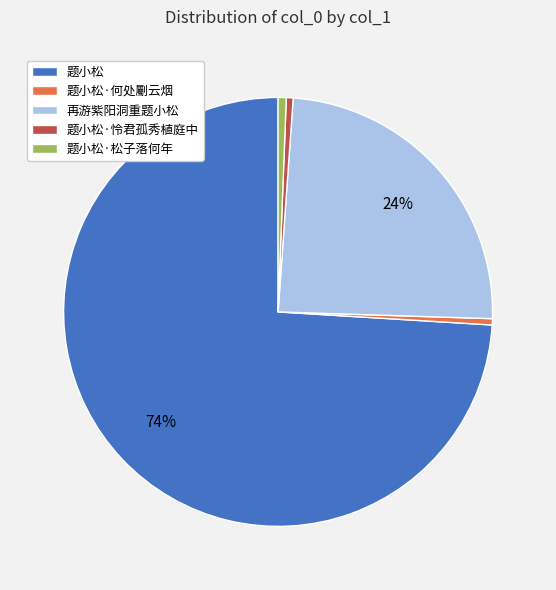

Do 题小松 and 题小松·何处劚云烟 together represent more than half of the pie?

Yes